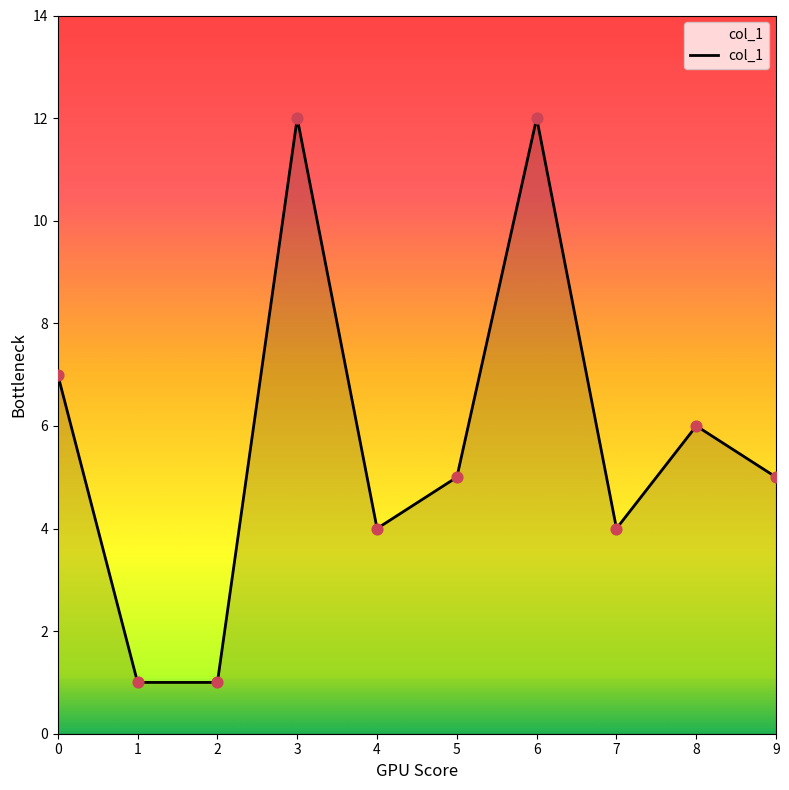

Between 3 and 2, which is larger?

3